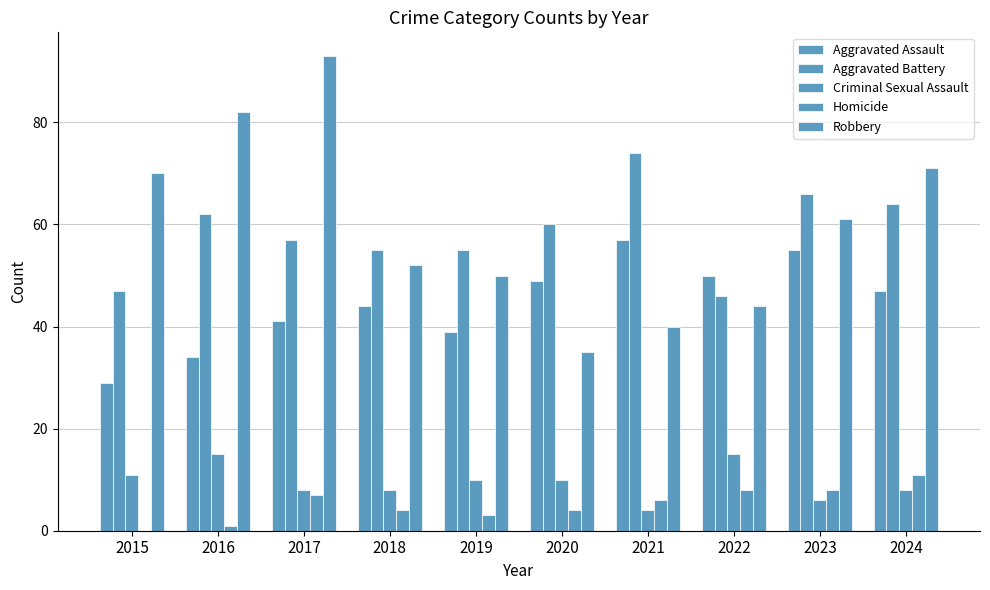

Count the number of data series in this chart.

5